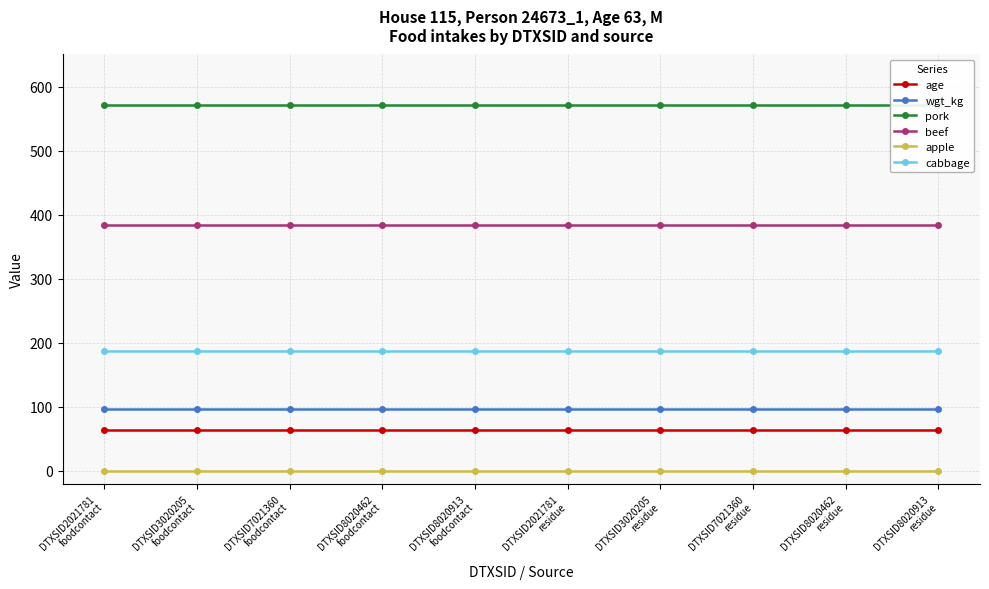

What is the maximum value shown in the chart?

570.6